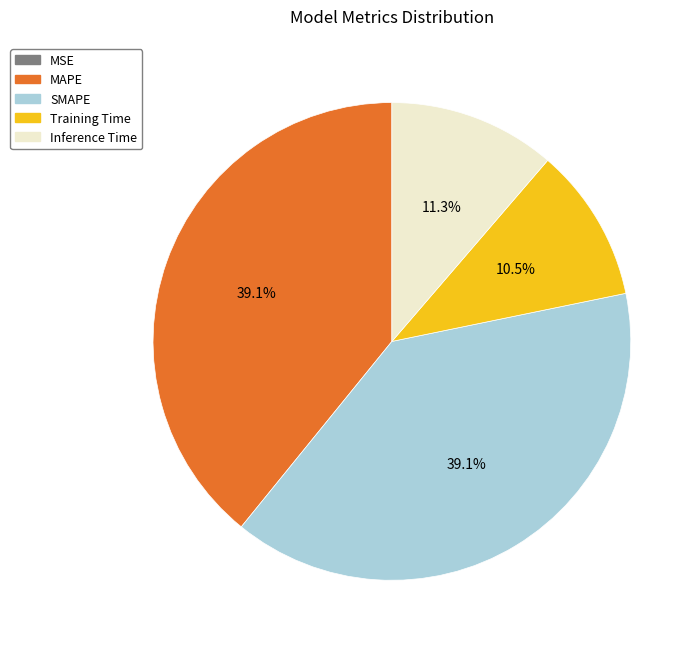

True or false: SMAPE accounts for 49% of the total.

False